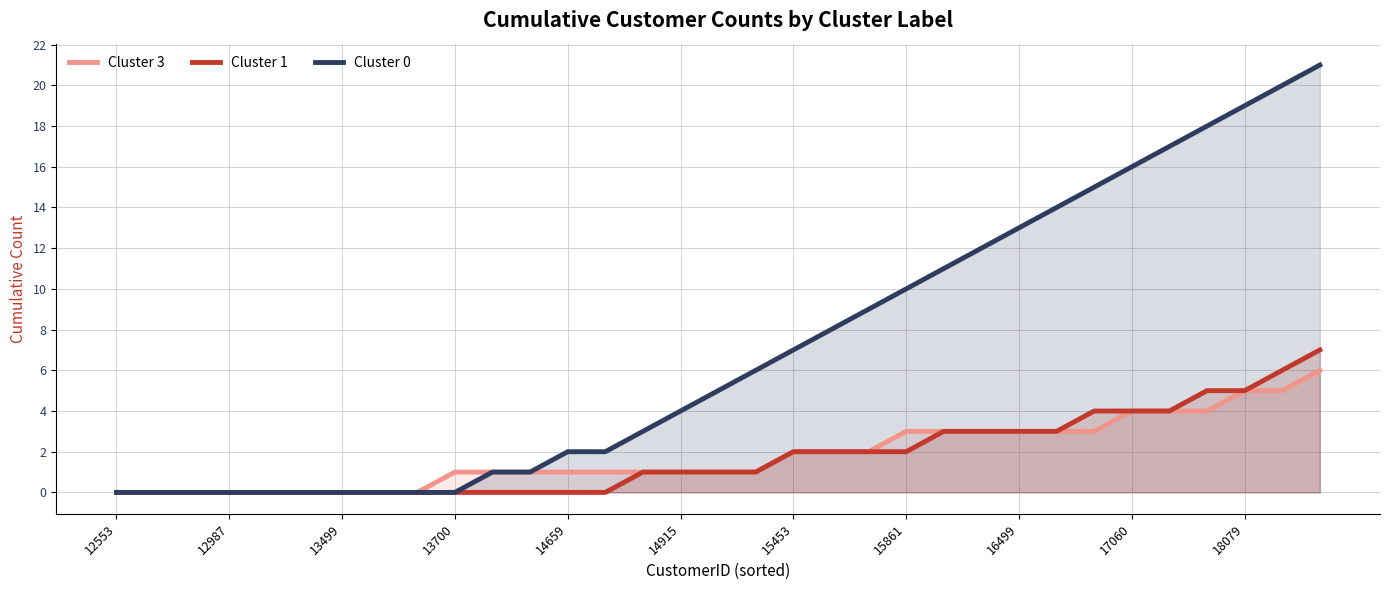

True or false: Cluster 0 has a value of 16 at 23.

False